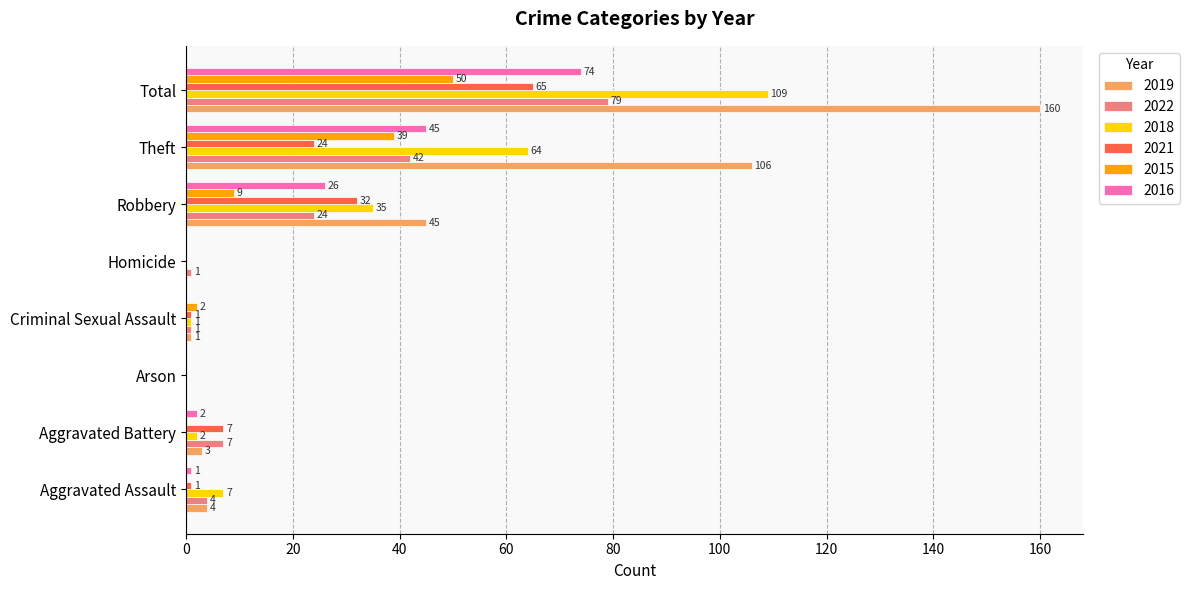

What is the difference between the 2021 values at Aggravated Assault and Arson?

1